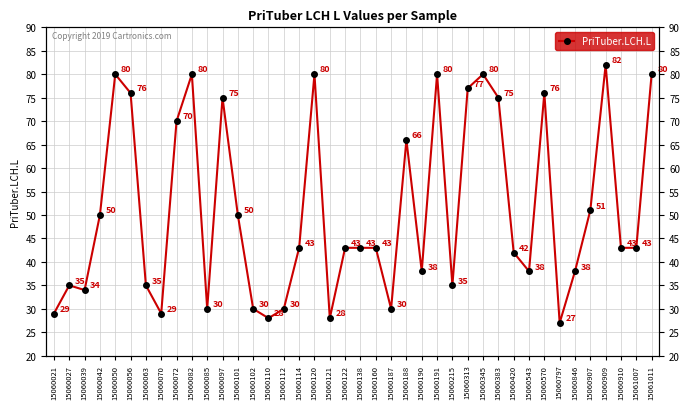

What is the difference between the values at 15060101 and 15060797?

23